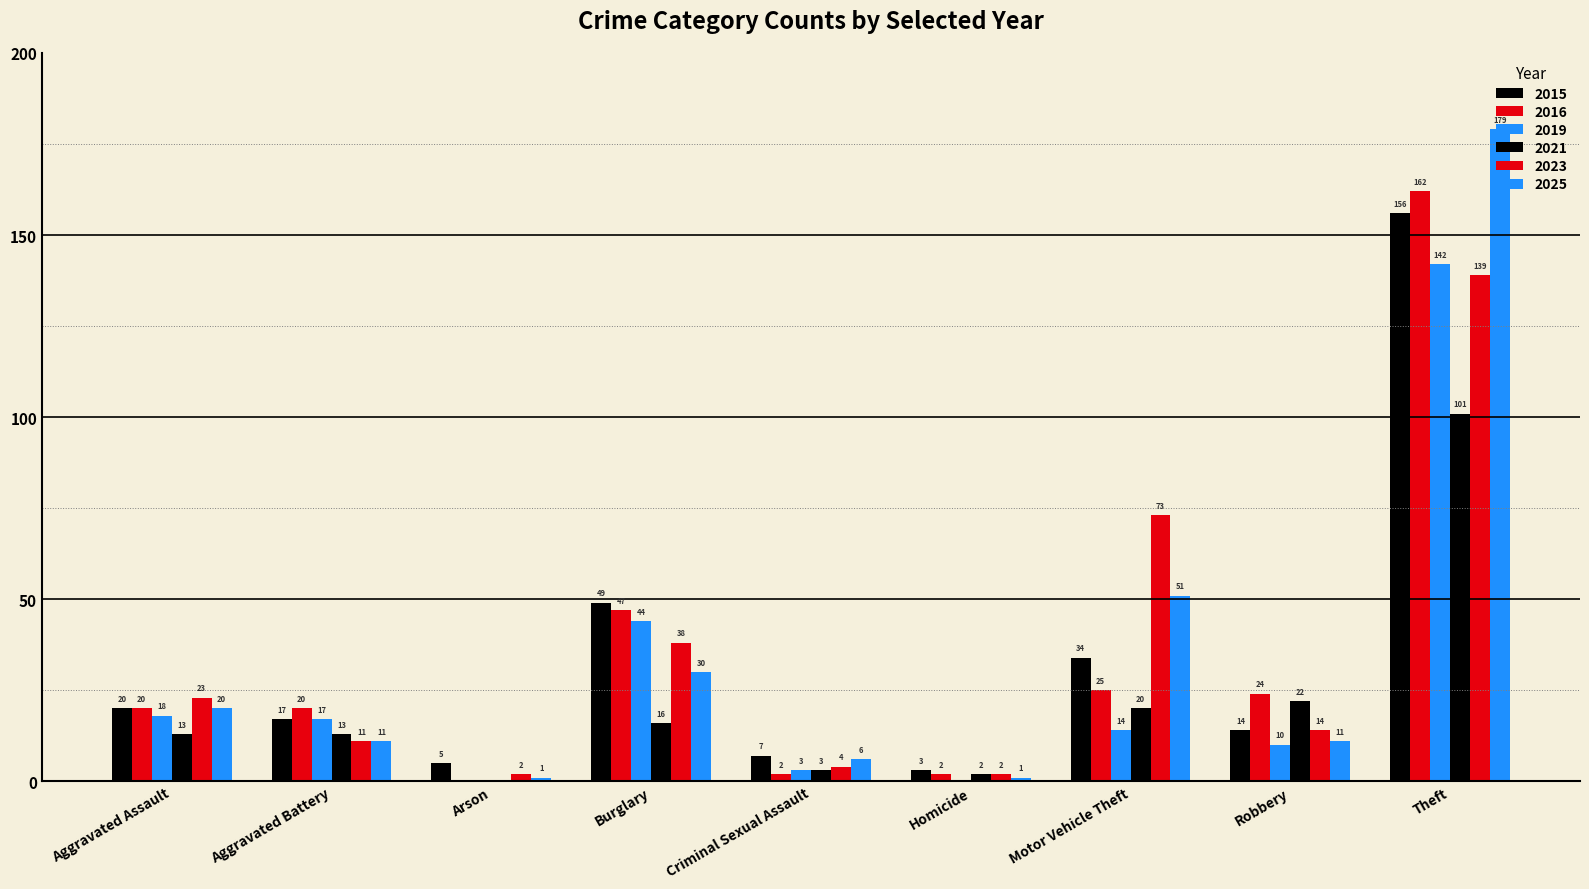

The 2021 series shows 22 at Robbery. True or false?

True